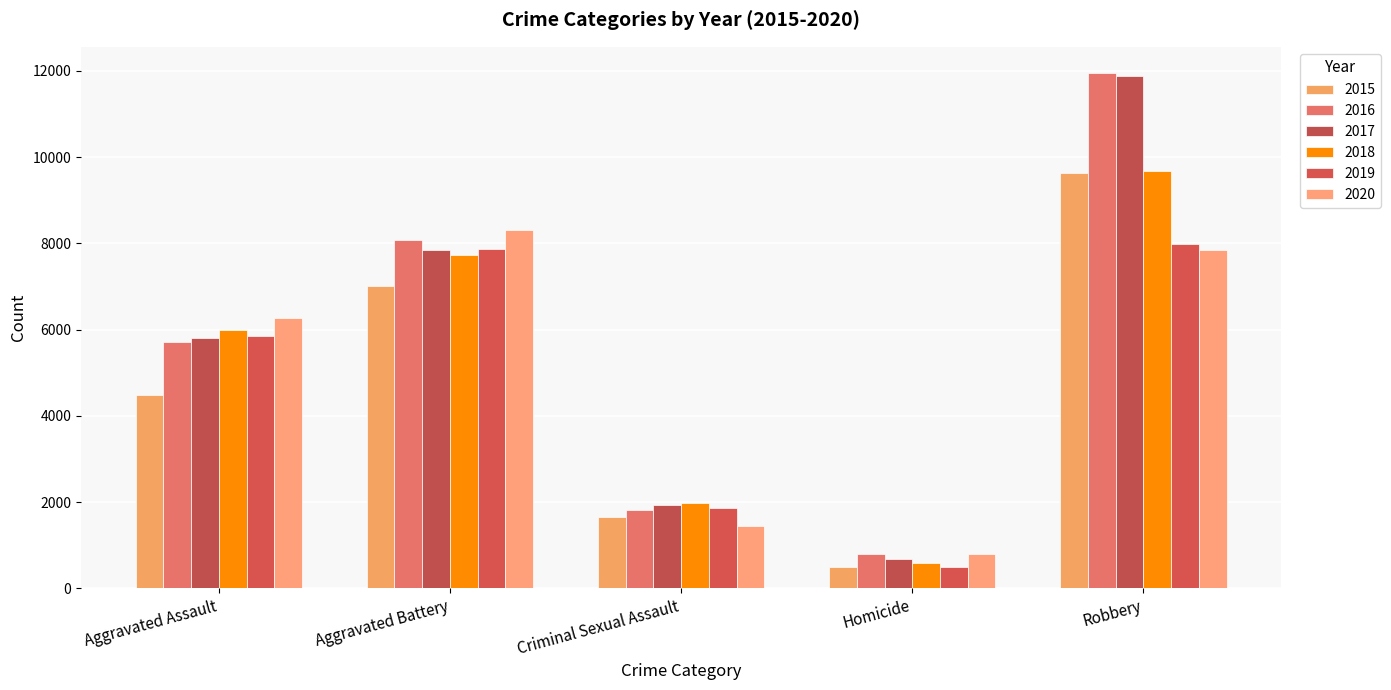

What is the spread (max minus min) of values at Aggravated Assault?

1783